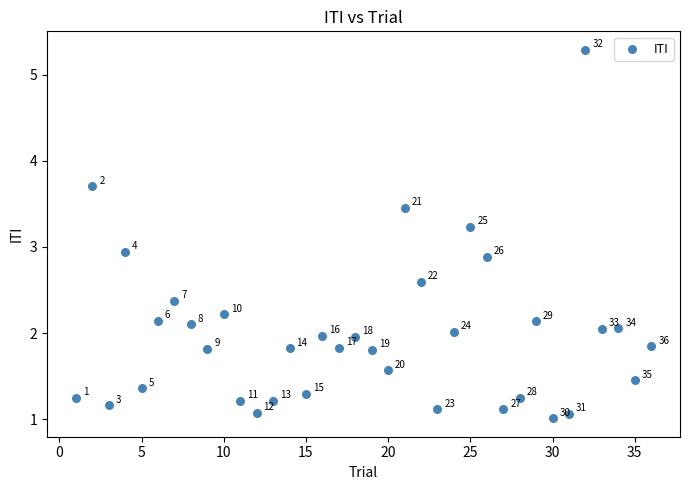

What Y value in the scatter plot is closest to 3?

2.9